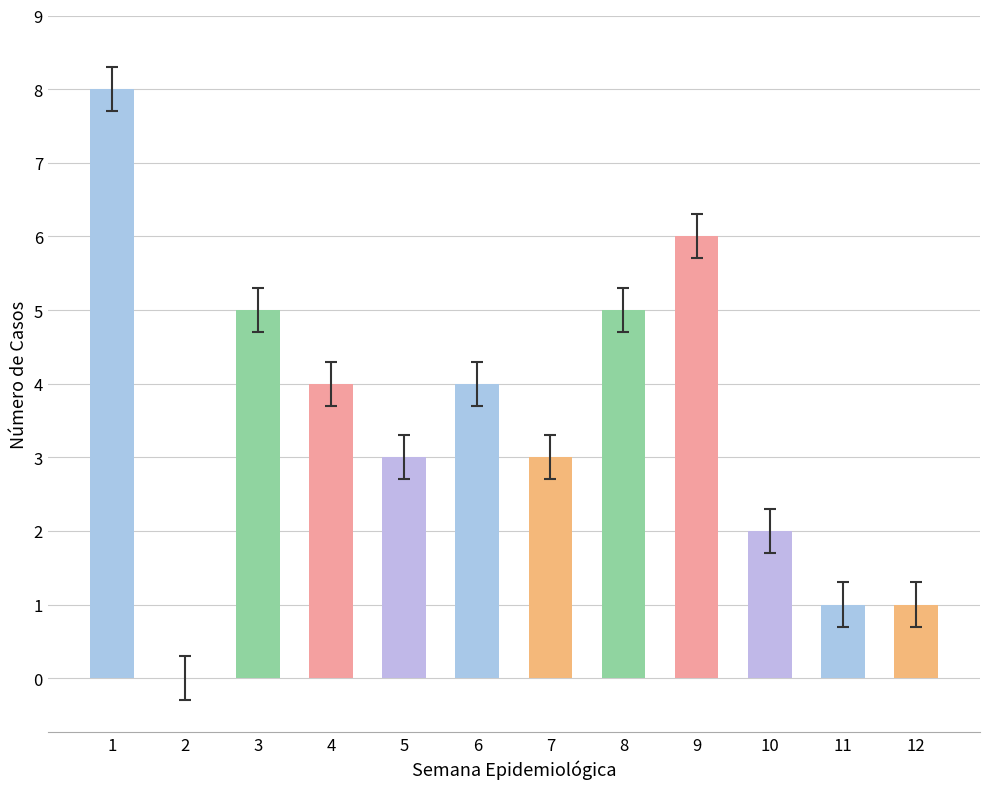

At which category does the chart reach its peak across all series?

1